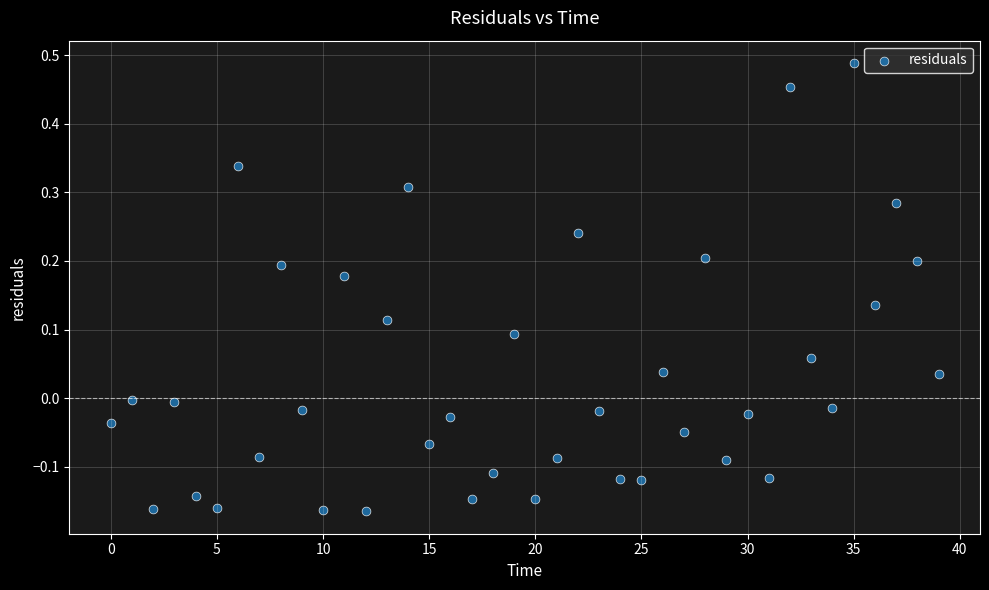

What is the range of Y values (max minus min)?

0.7